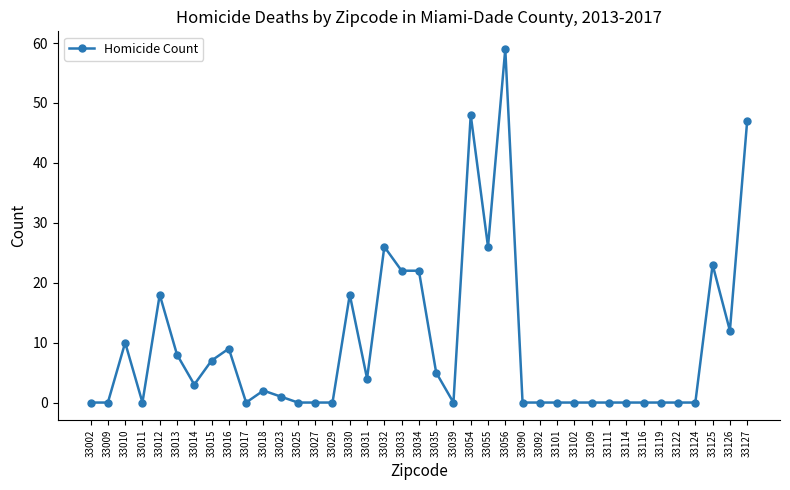

Is it true that the value at 33101 is 0?

True